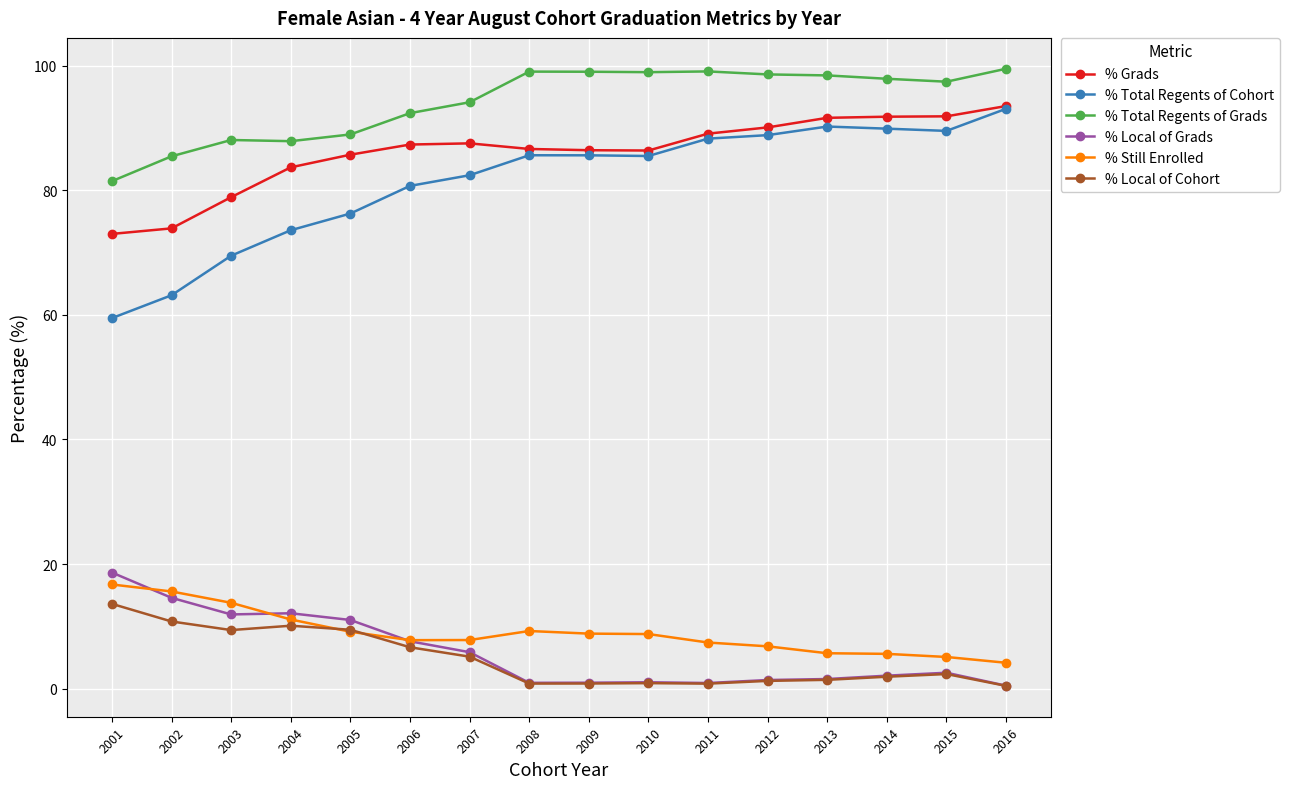

Which series has the largest total across all categories?

% Total Regents of Grads